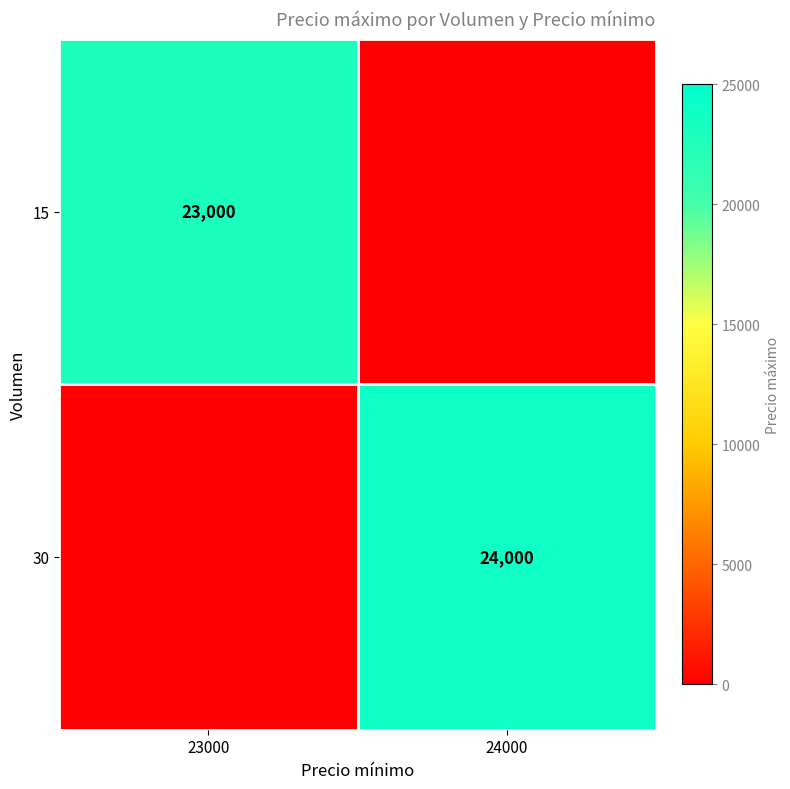

What is the maximum value shown in the chart?

24000